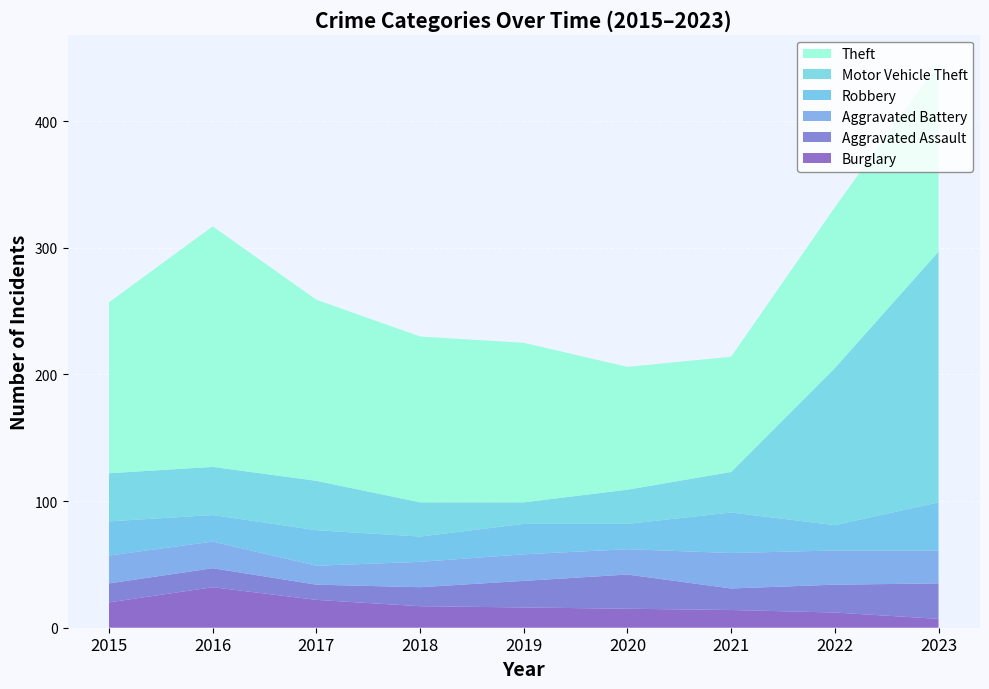

Reading right to left, list all the values displayed in this chart.

Theft: 149	127	91	97	126	131	143	190	135
Motor Vehicle Theft: 198	124	32	27	17	27	39	38	38
Robbery: 38	20	32	20	24	20	28	21	27
Aggravated Battery: 26	27	28	20	21	20	15	21	22
Aggravated Assault: 28	22	17	27	21	15	12	15	15
Burglary: 7	12	14	15	16	17	22	32	20